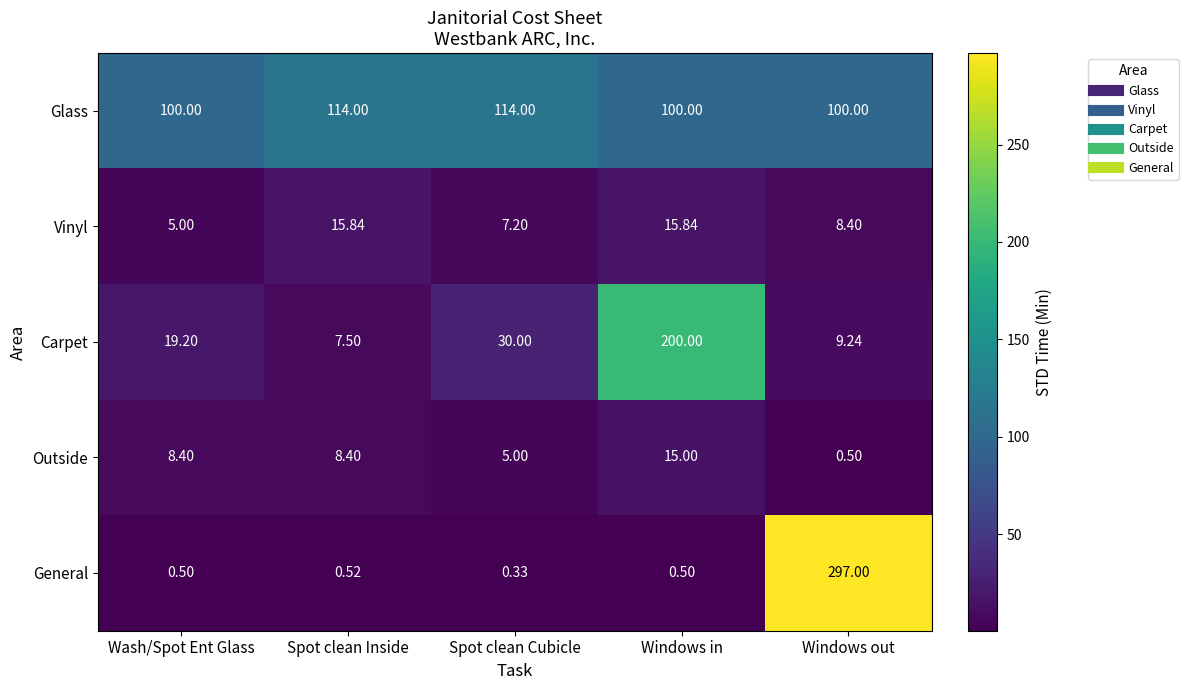

Is the value of Glass at Wash/Spot Ent Glass greater than the value of Outside at Windows in?

Yes